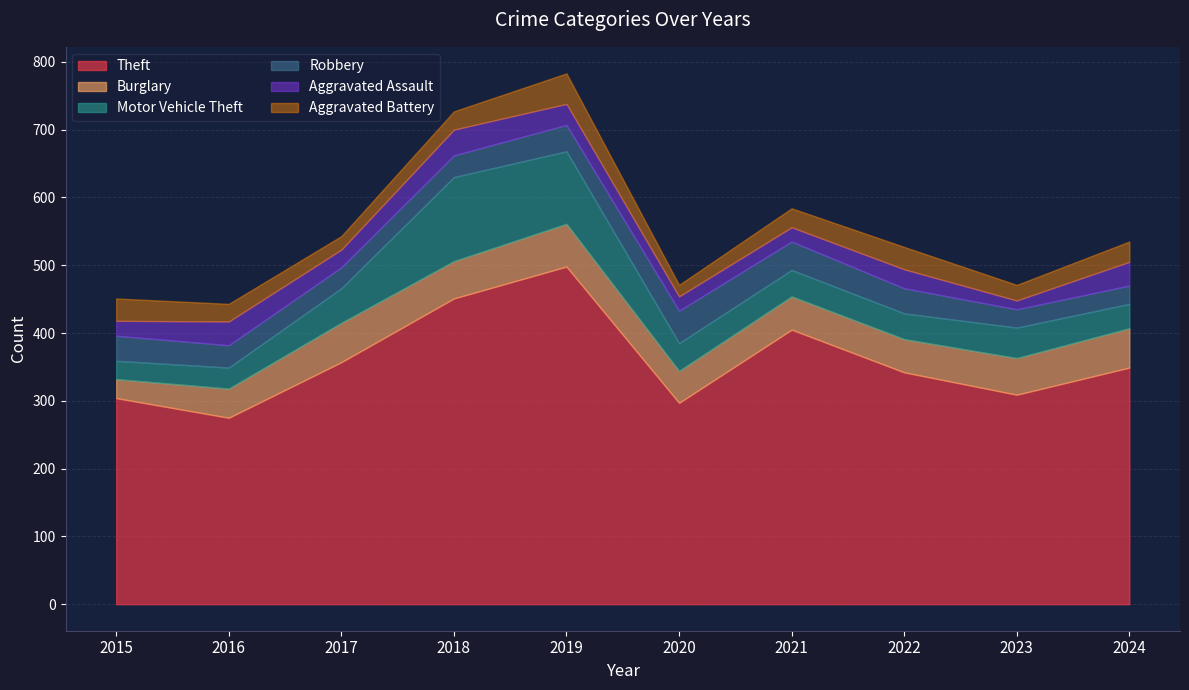

True or false: Motor Vehicle Theft and Theft cross at least once.

False